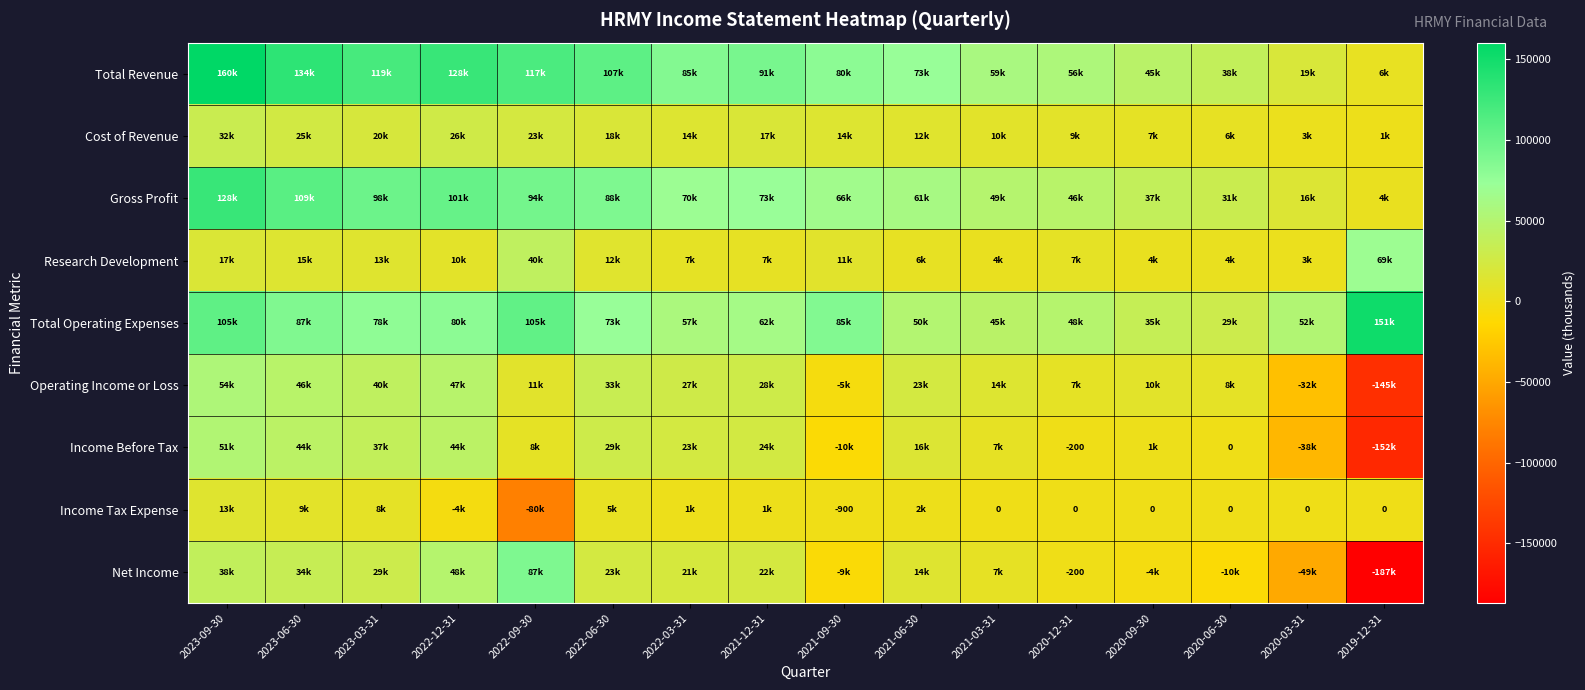

Between 2021-06-30 and 2022-03-31, which is larger?

2022-03-31